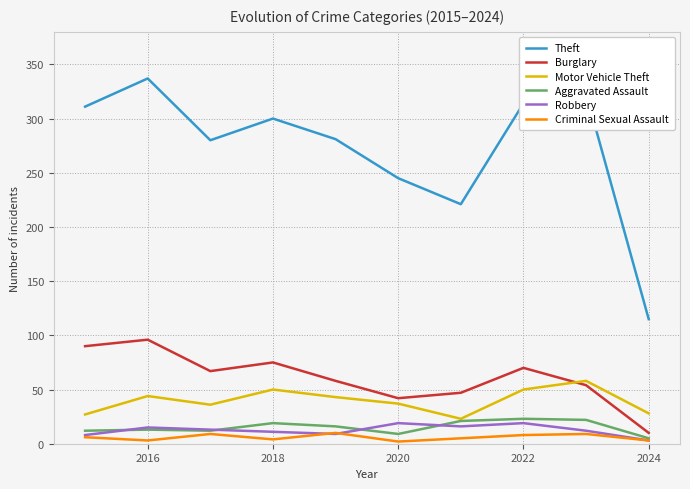

What is the maximum value shown in the chart?

337